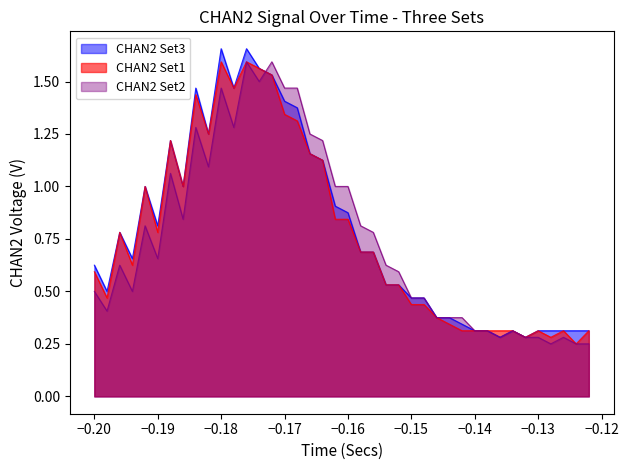

The value of CHAN2 Set1 at −0.20 is 1.1. True or false?

False